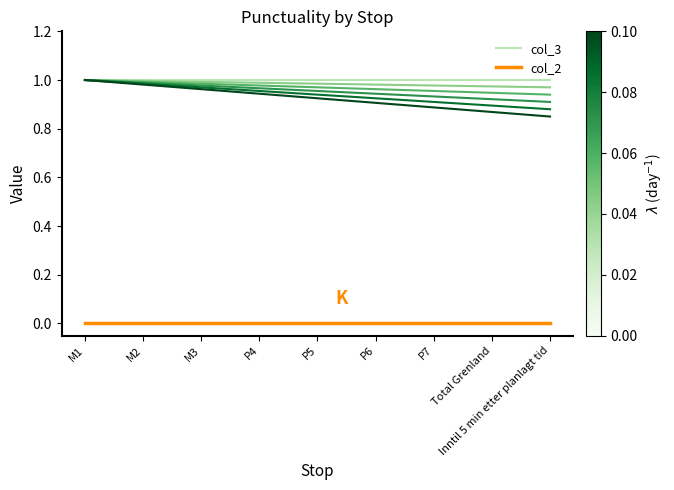

At P4, list the series in order from largest to smallest.

col_3, col_2